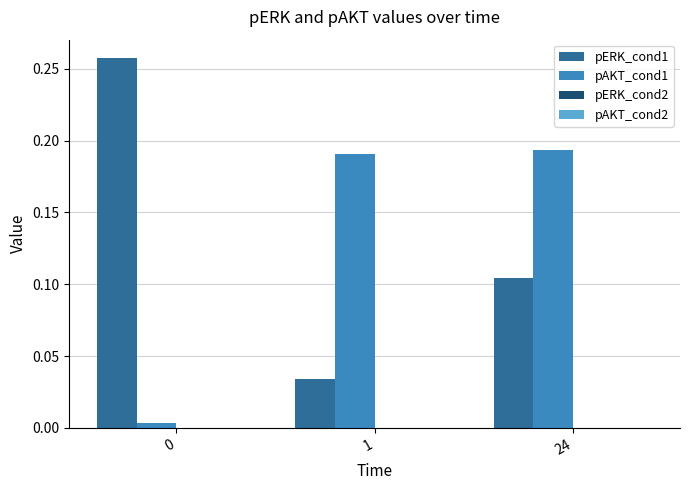

Are the bars grouped side by side (vs. stacked)?

Yes